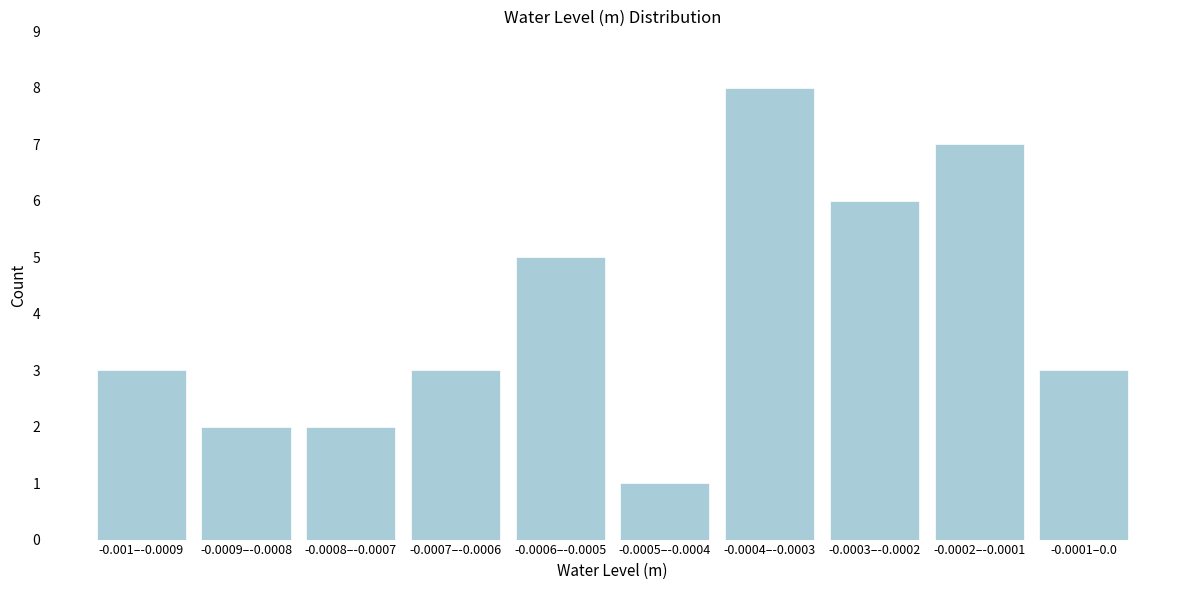

Reading right to left, list all the values displayed in this chart.

3	7	6	8	1	5	3	2	2	3